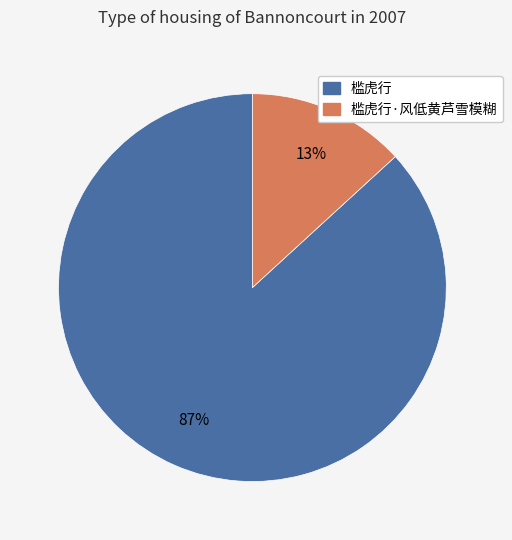

Is there a majority slice in this chart?

Yes